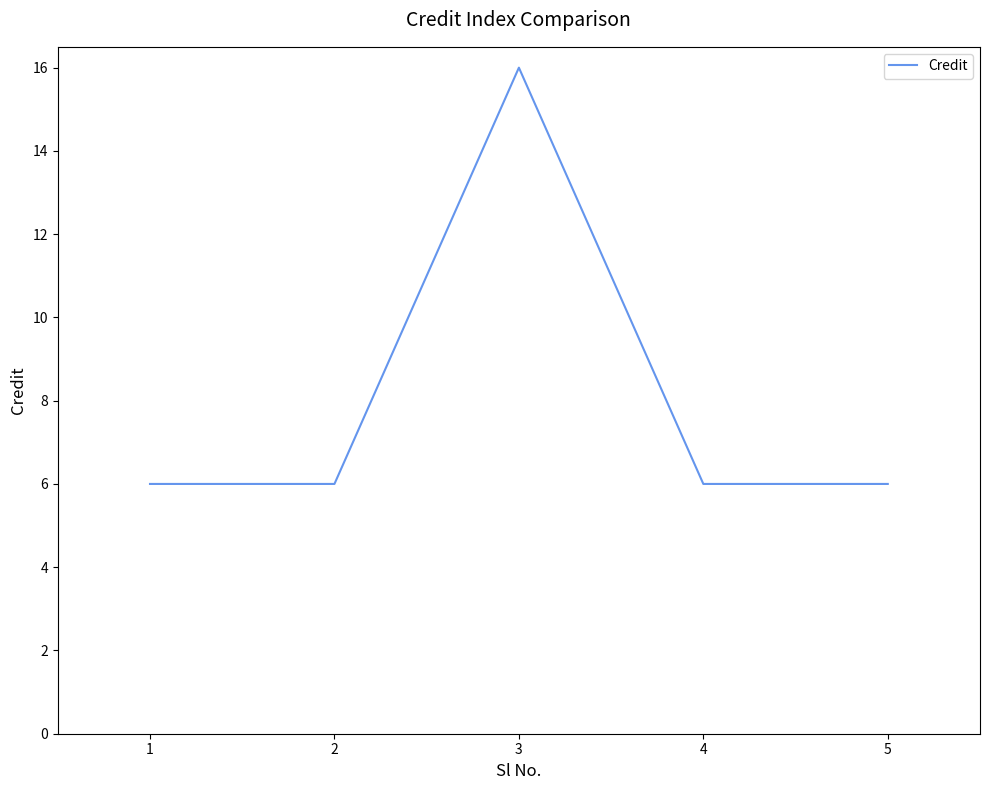

What is the approximate value at 2, to the nearest 5?

5